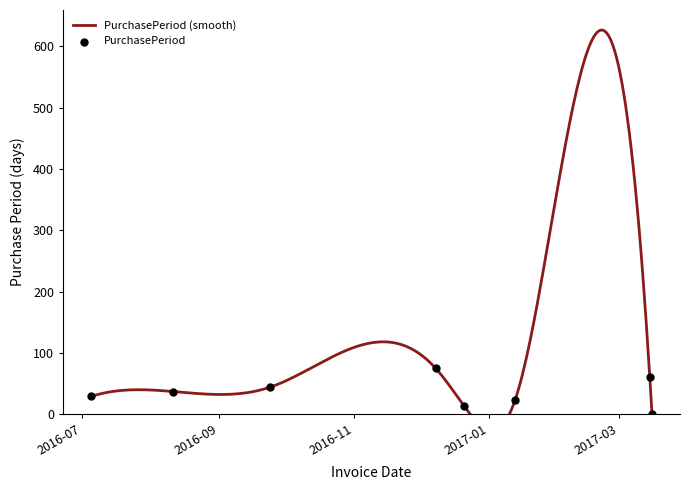

What is the ratio of the value at 2016-09-24 to the value at 2017-01-13?

1.9